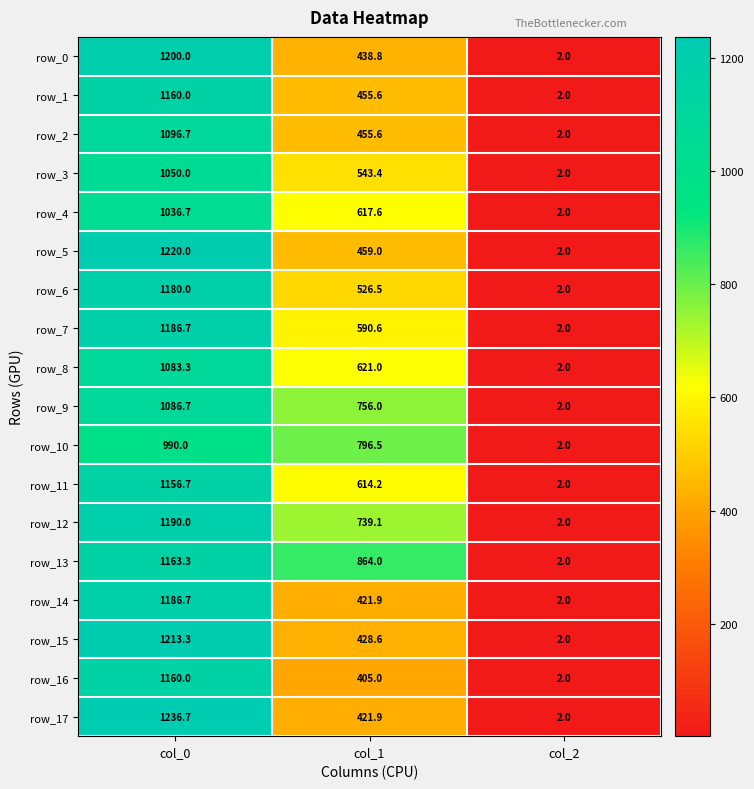

What is the sum of the row_11 values at col_2 and col_0?

1158.7